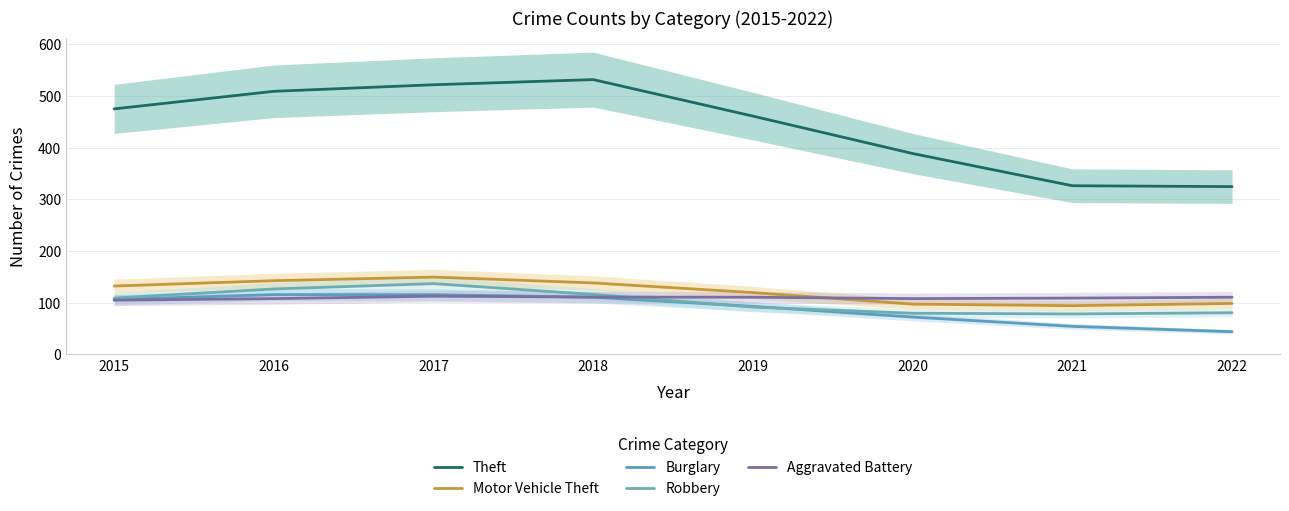

At which category does Robbery reach its first local valley?

2021